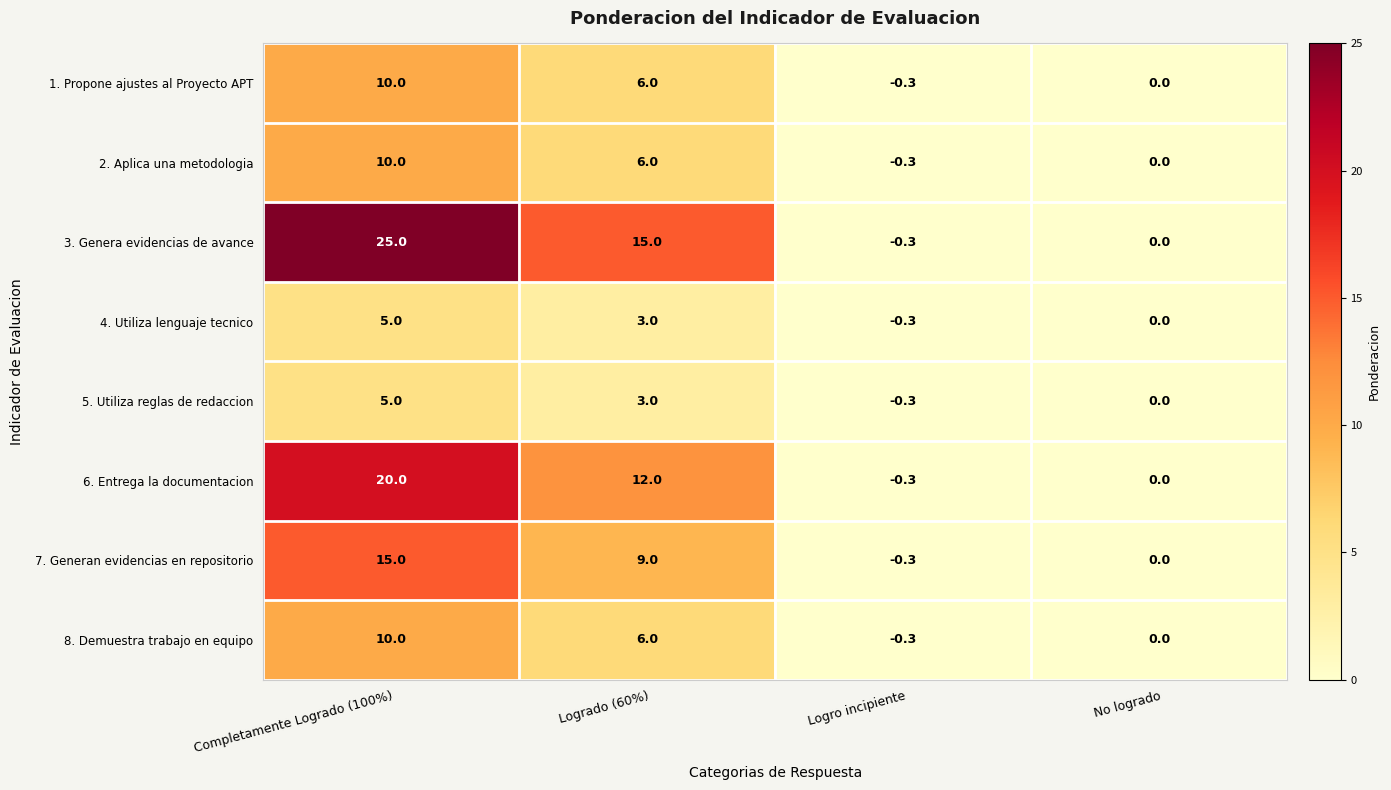

How many negative values does the 6. Entrega la documentacion series have?

1